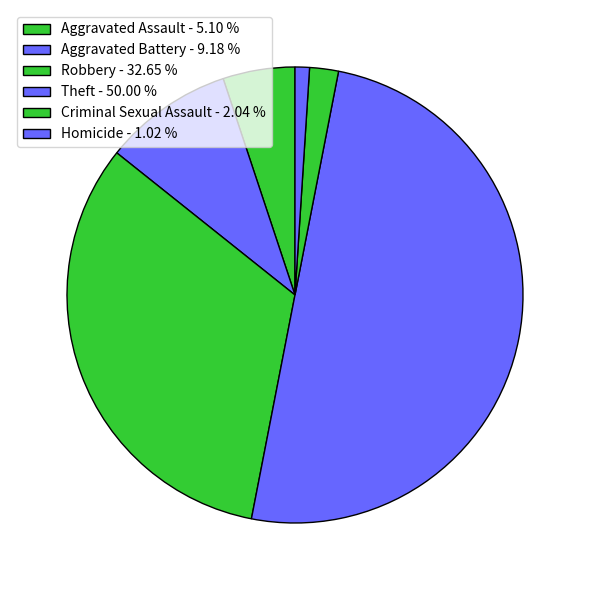

Count the number of slices in the pie.

6